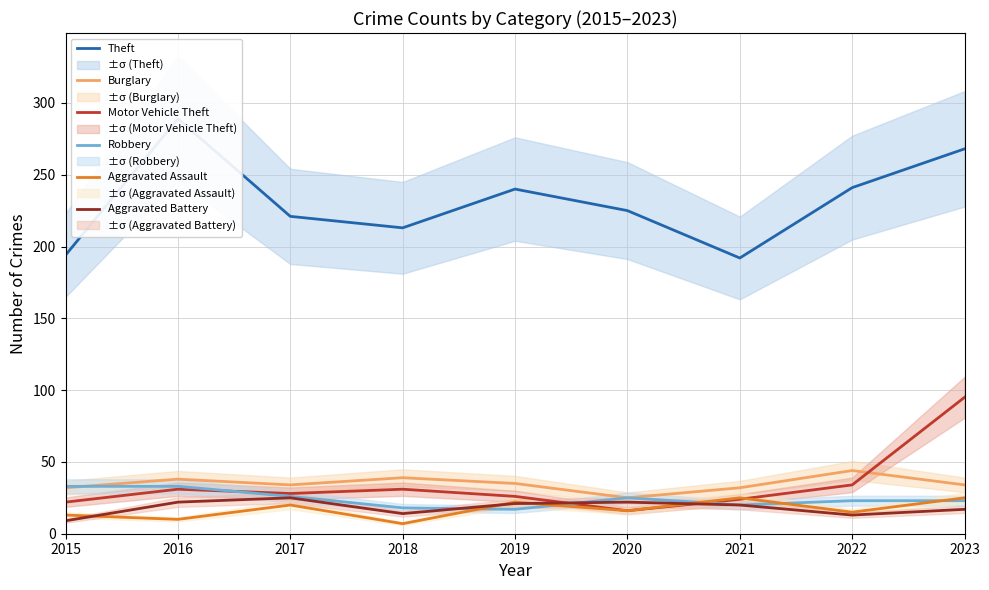

What is the greatest value displayed?

289